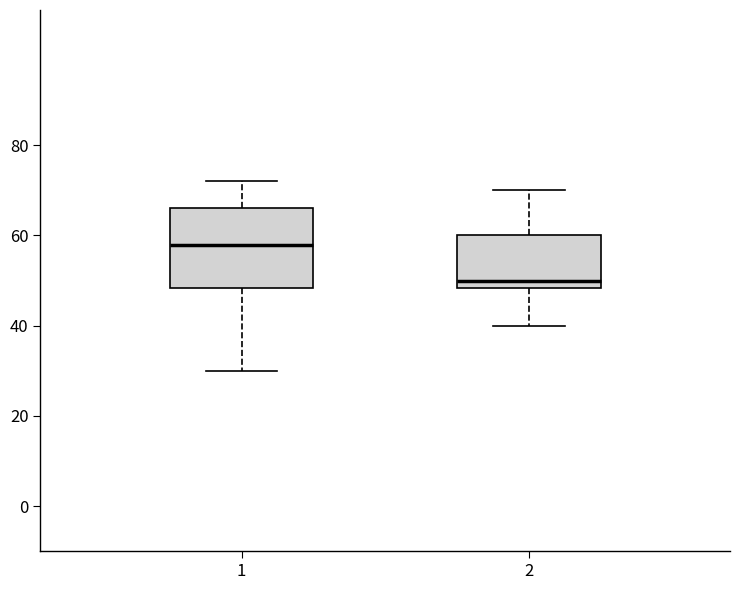

Reading left to right, transcribe this box plot: for each box, give where its median line is, the range the box spans, and where its two whiskers end, as read against the y-axis. The values are not printed on the chart, so give them approximately, as read against the axis.

1: median 58, box 48 to 66, whiskers 30 to 72
2: median 50, box 48 to 60, whiskers 40 to 70